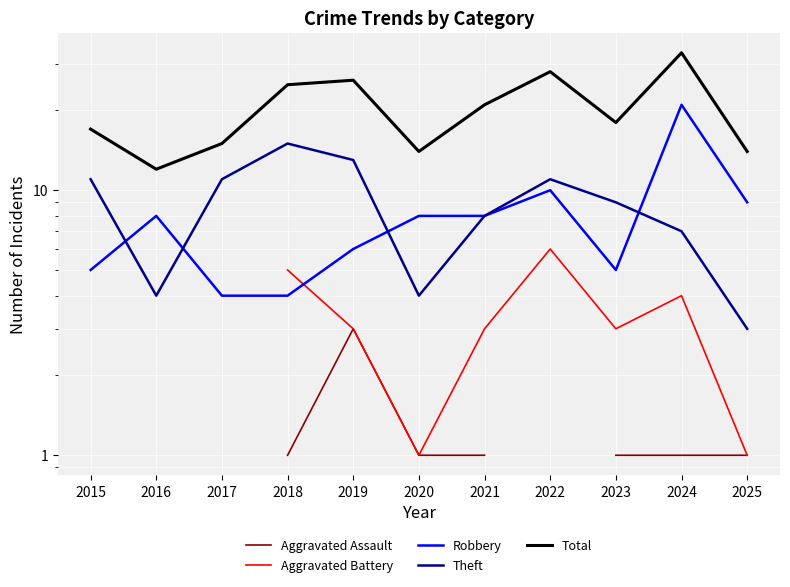

Between which two adjacent categories do Theft and Robbery first intersect?

2015 and 2016